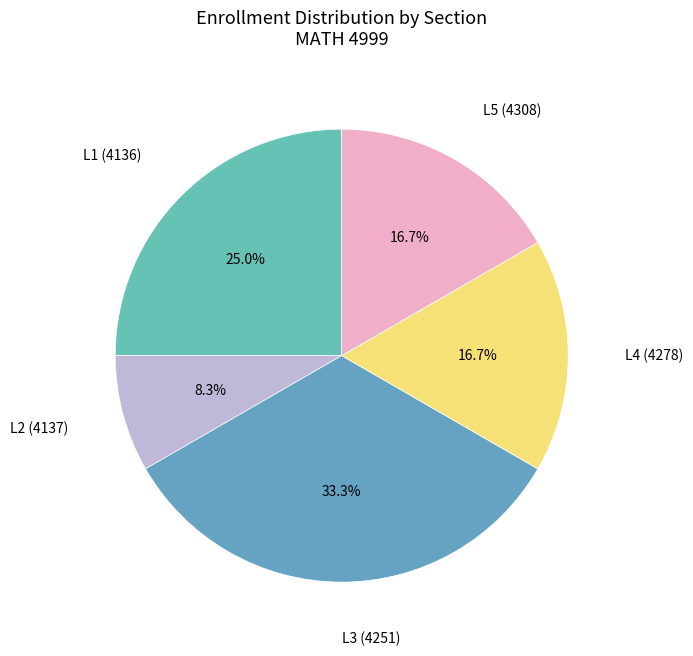

To the nearest percent, what is the combined percentage of L5 (4308) and L3 (4251)?

50%